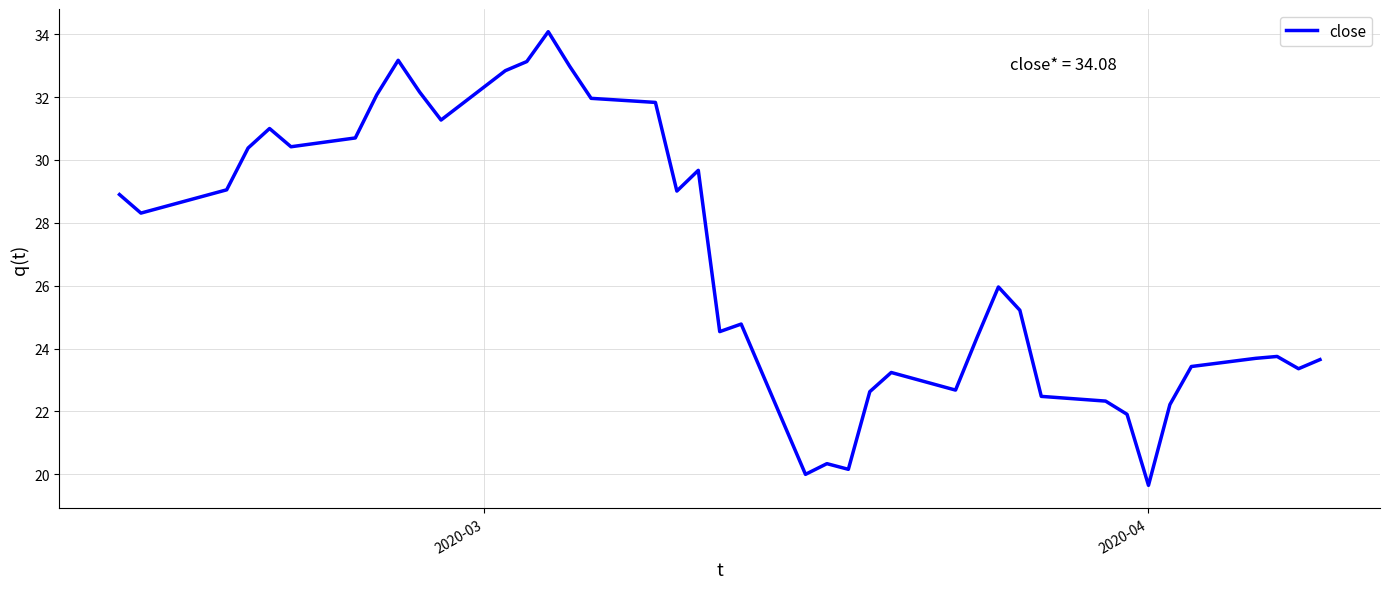

What is the greatest value displayed?

34.1